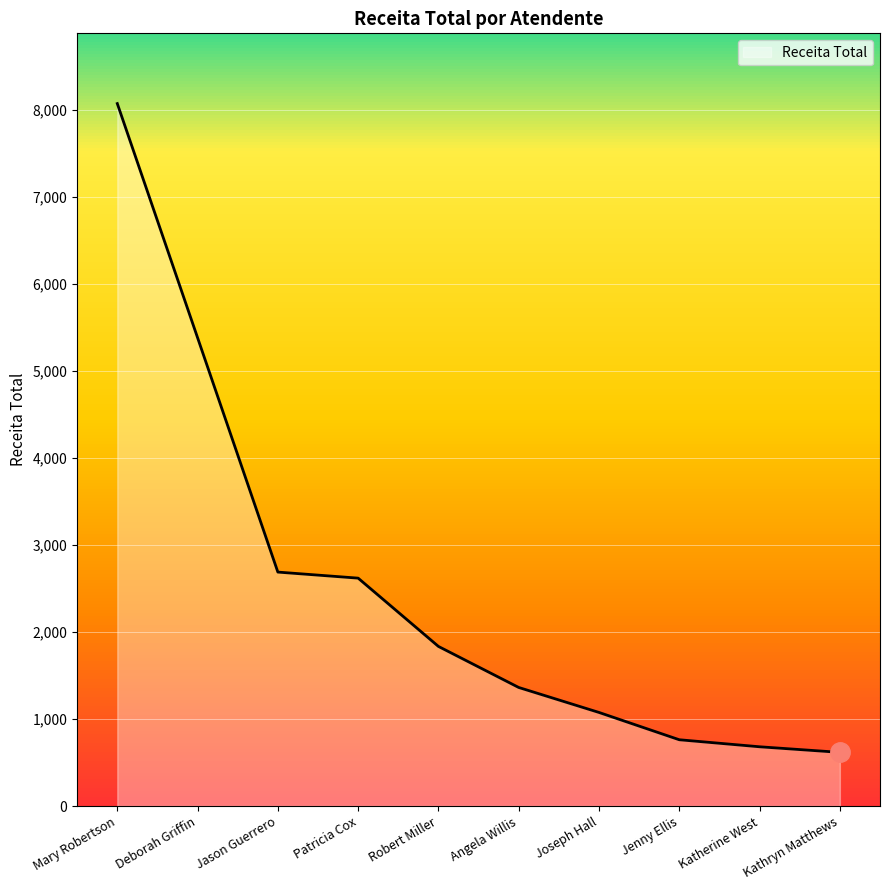

What is the minimum value shown in the chart?

616.4